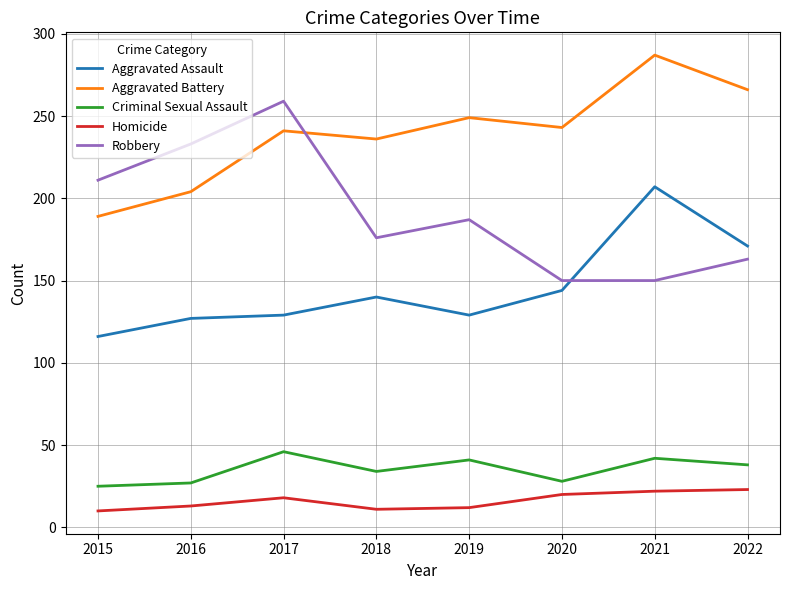

What is the difference between the maximum and minimum values in the Aggravated Assault series?

91